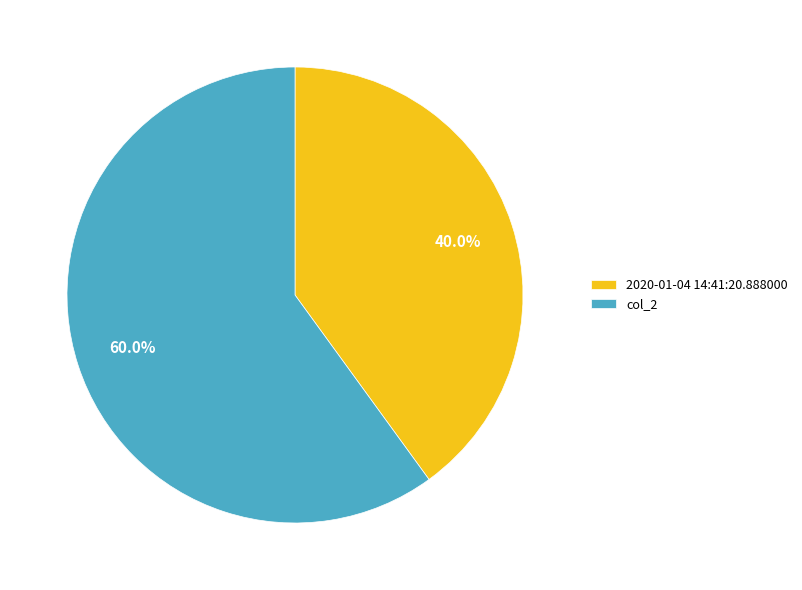

Count the number of slices in the pie.

2